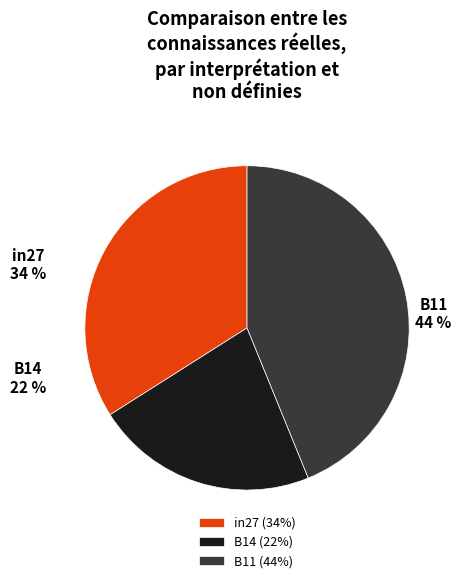

Combined, what portion of the pie is B14 and in27?

56.2%